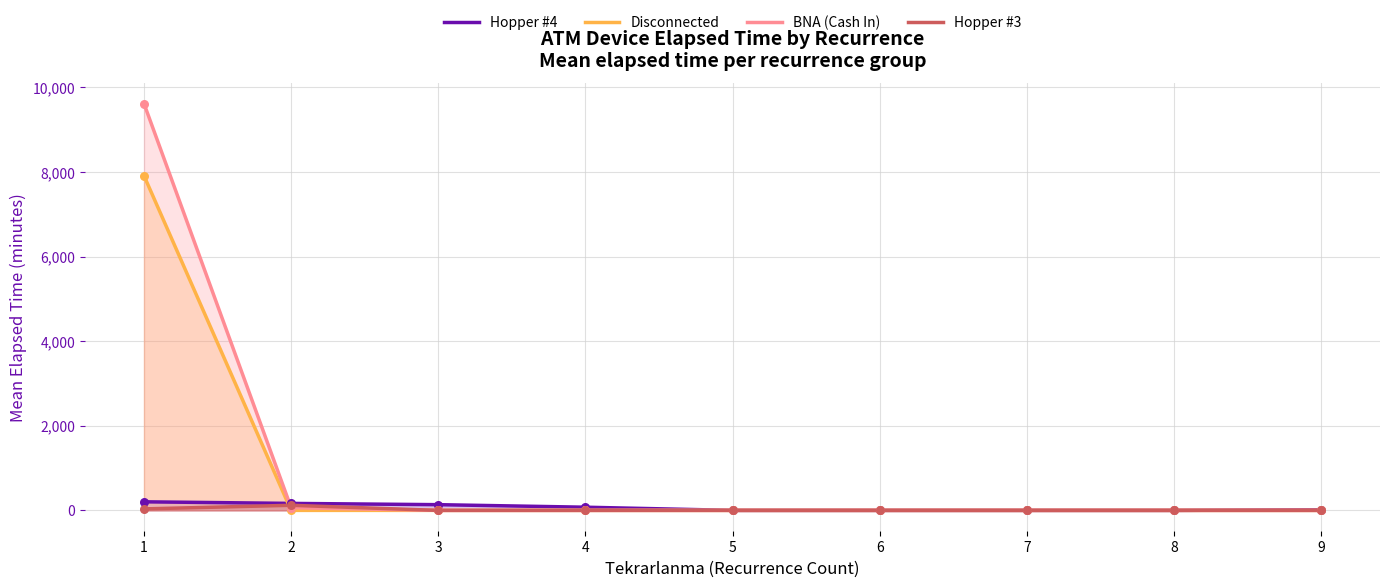

At how many categories does at least one series exceed 7951?

1